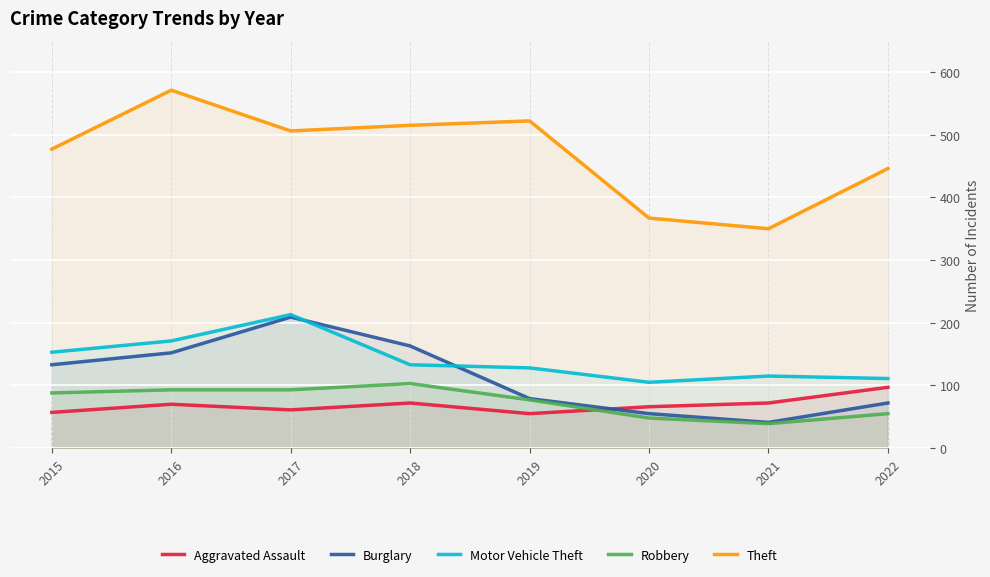

At which category is the sum across all series the highest?

2017